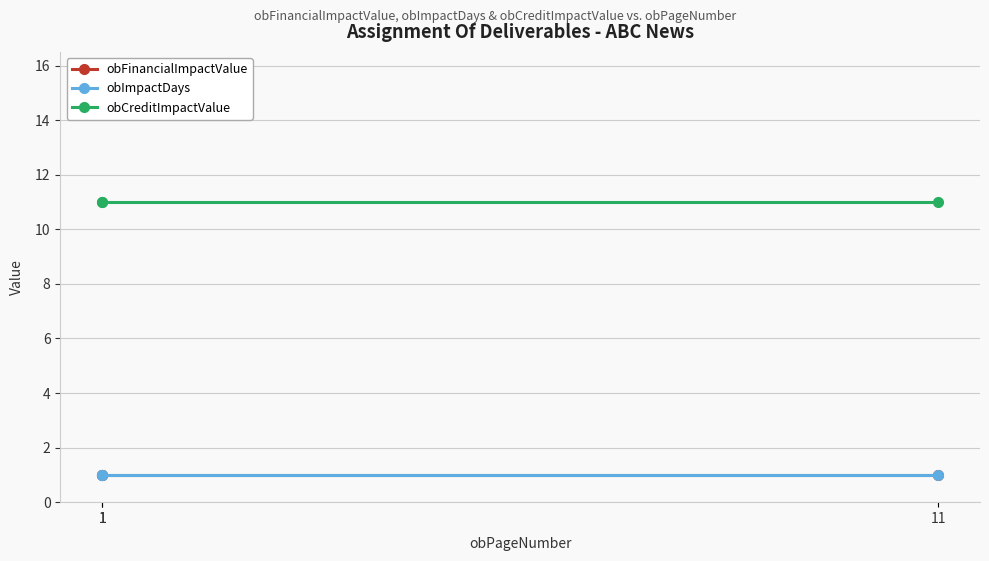

Which label corresponds to the smallest value in the chart?

1